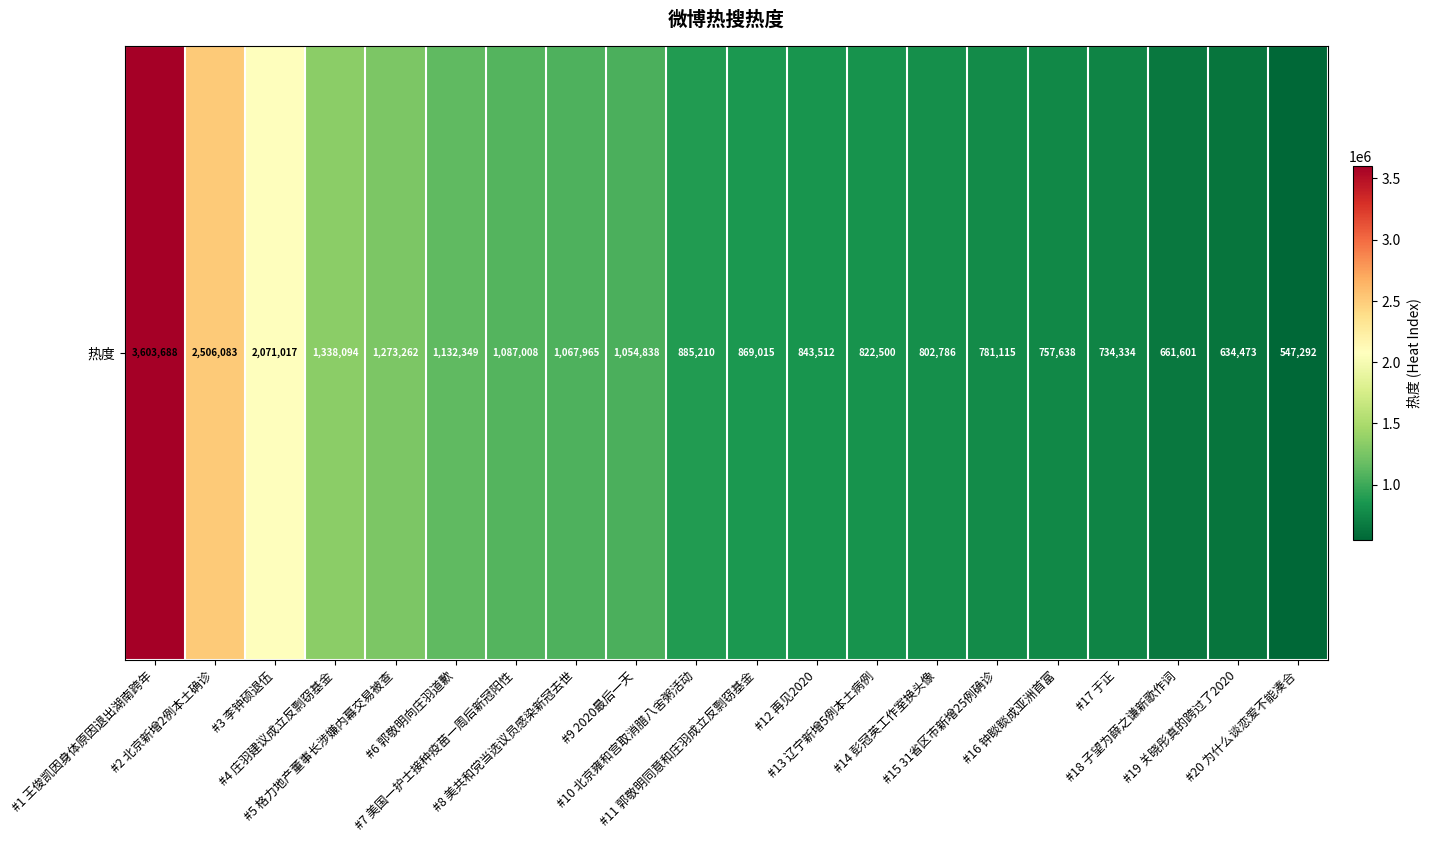

True or false: the data shows 323478 at #14 彭冠英工作室换头像.

False